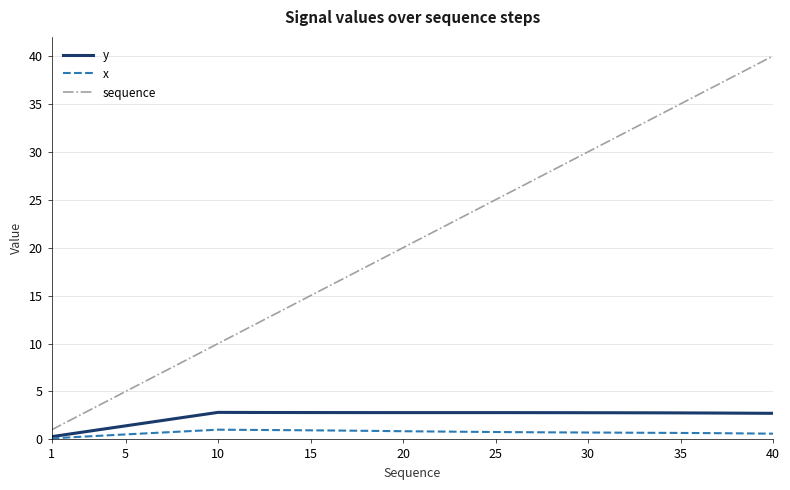

Which series has the widest spread of values?

sequence